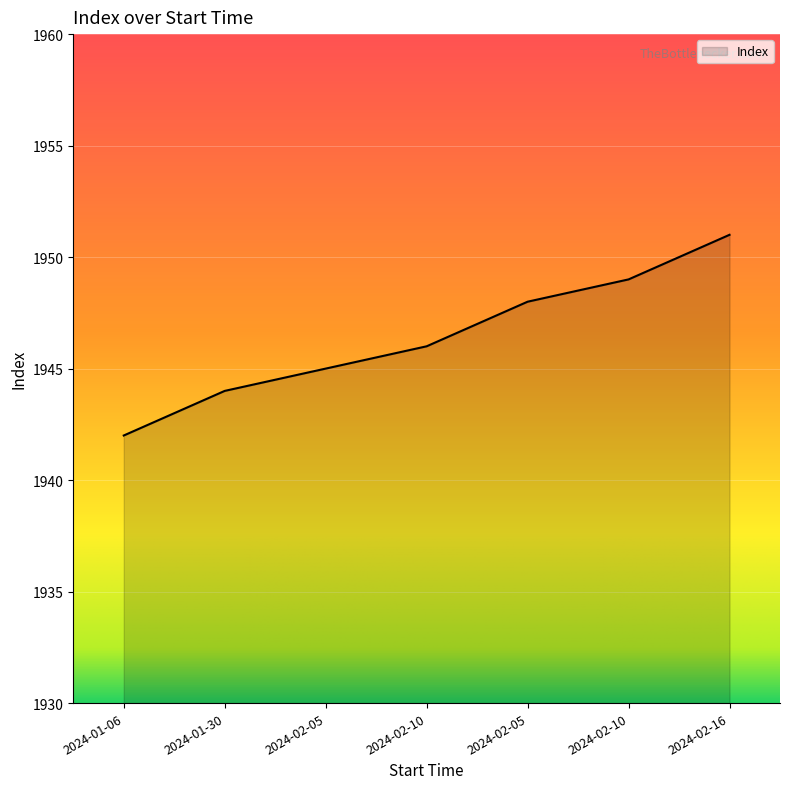

Does the chart display data point markers on the line(s)?

No